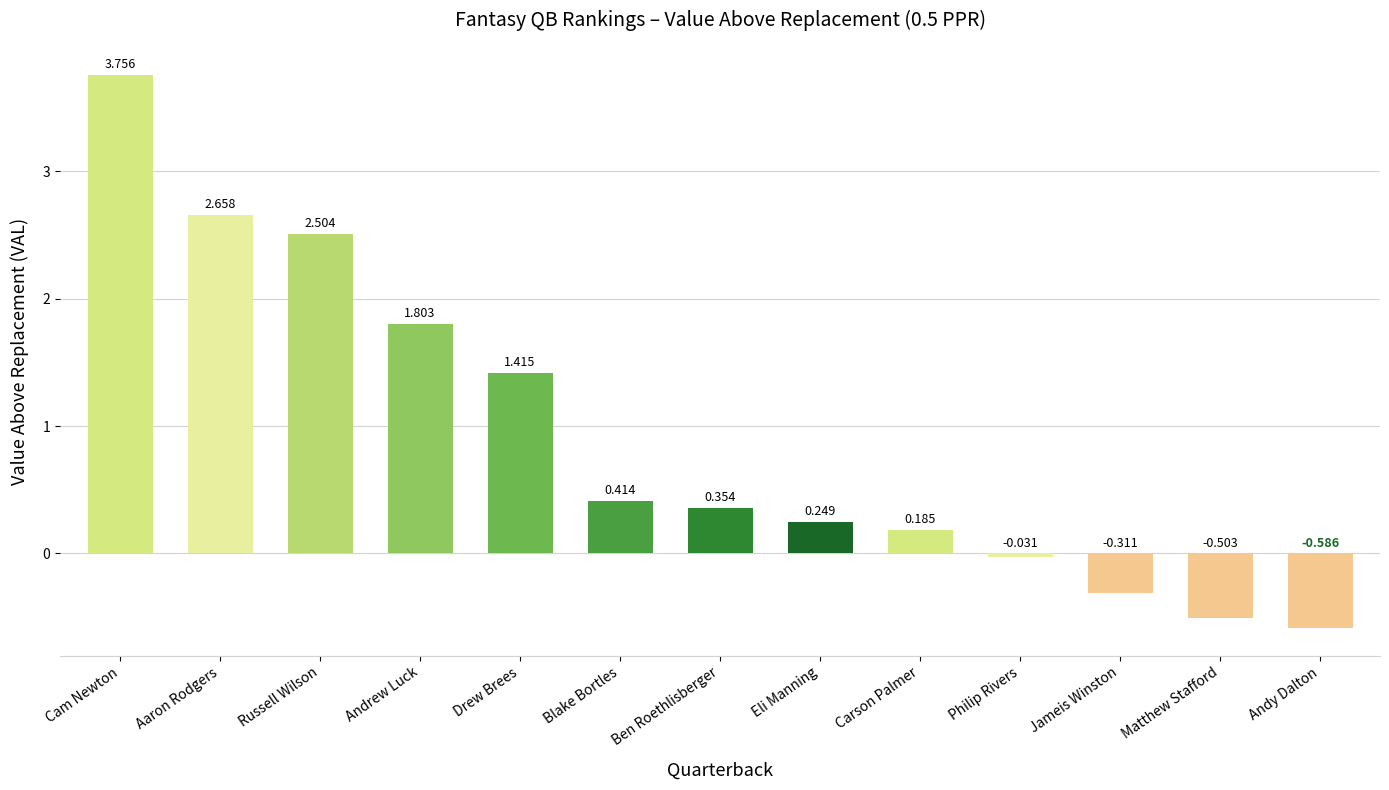

Rank the categories by value from lowest to highest.

Andy Dalton, Matthew Stafford, Jameis Winston, Philip Rivers, Carson Palmer, Eli Manning, Ben Roethlisberger, Blake Bortles, Drew Brees, Andrew Luck, Russell Wilson, Aaron Rodgers, Cam Newton